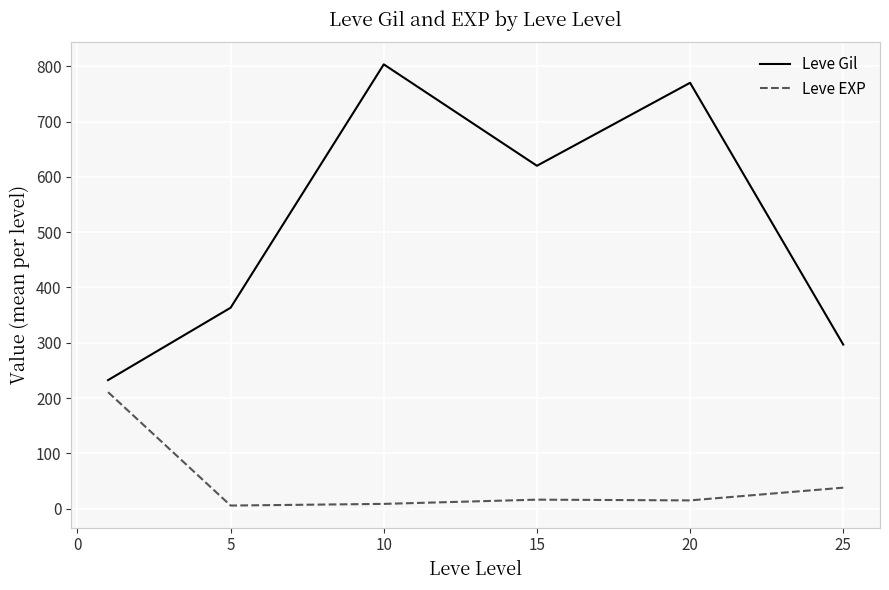

List the series in order of their overall mean, highest first.

Leve Gil, Leve EXP